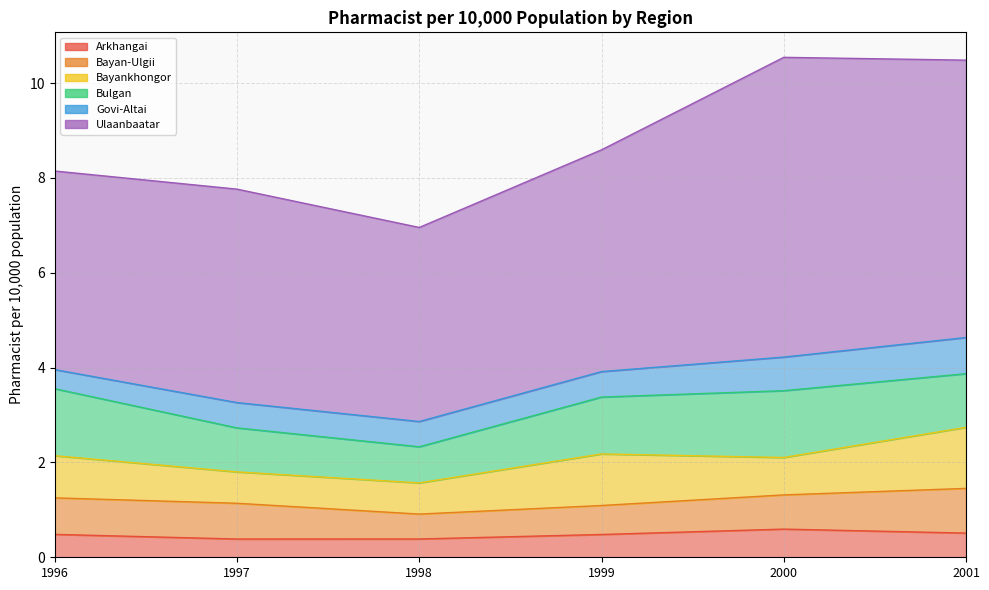

What is the value of the Bayankhongor point at the 5th from the left?

0.8